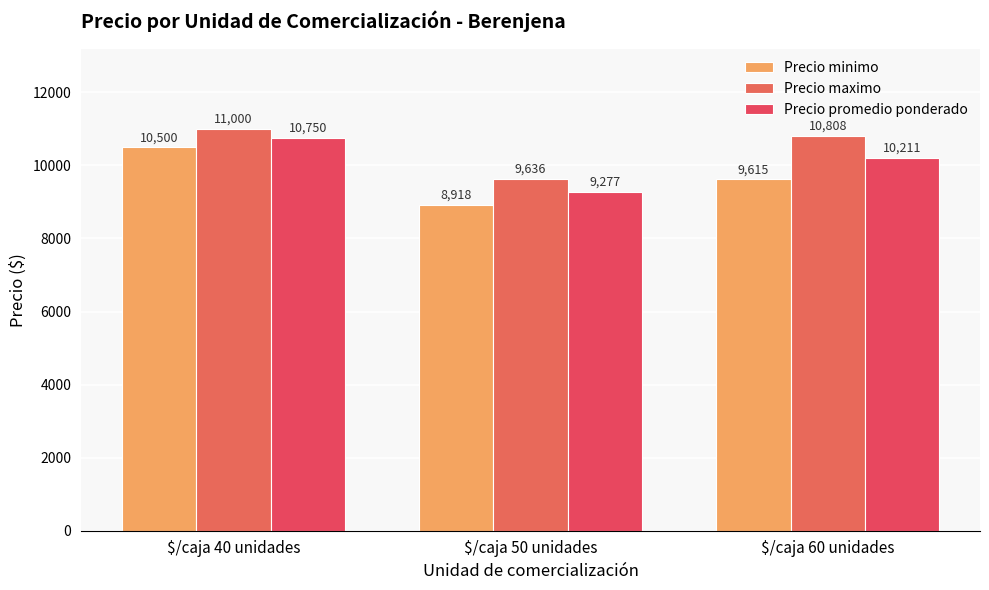

How many data points does each series have?

3